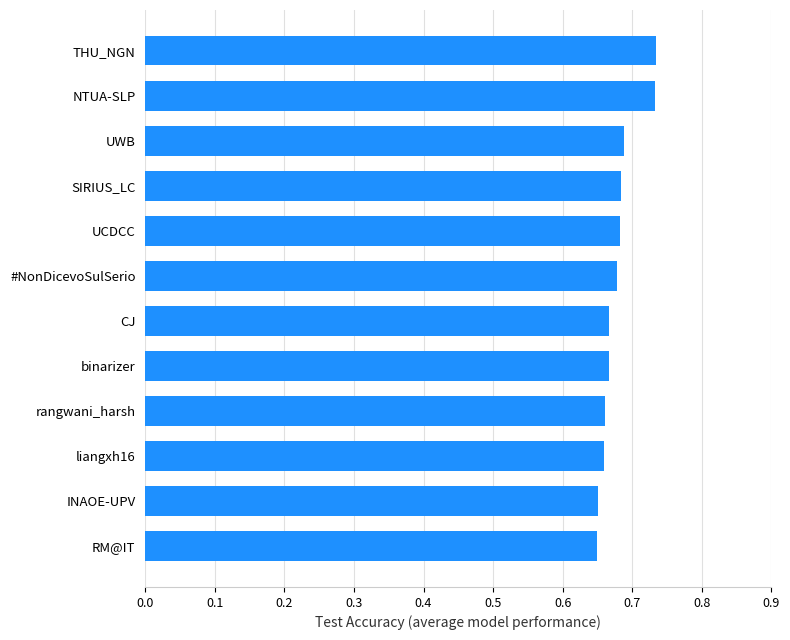

Is it true that the value at CJ is 0.2?

False